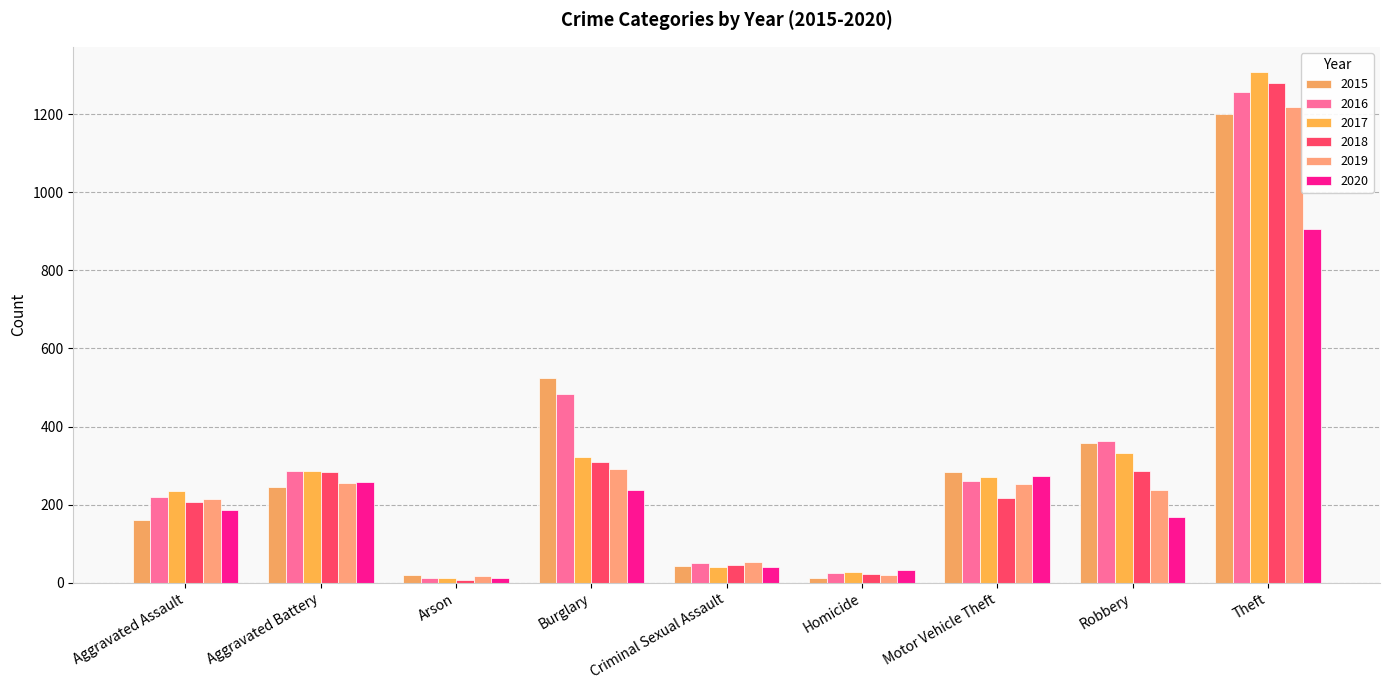

What is the total value across all series at Robbery?

1745